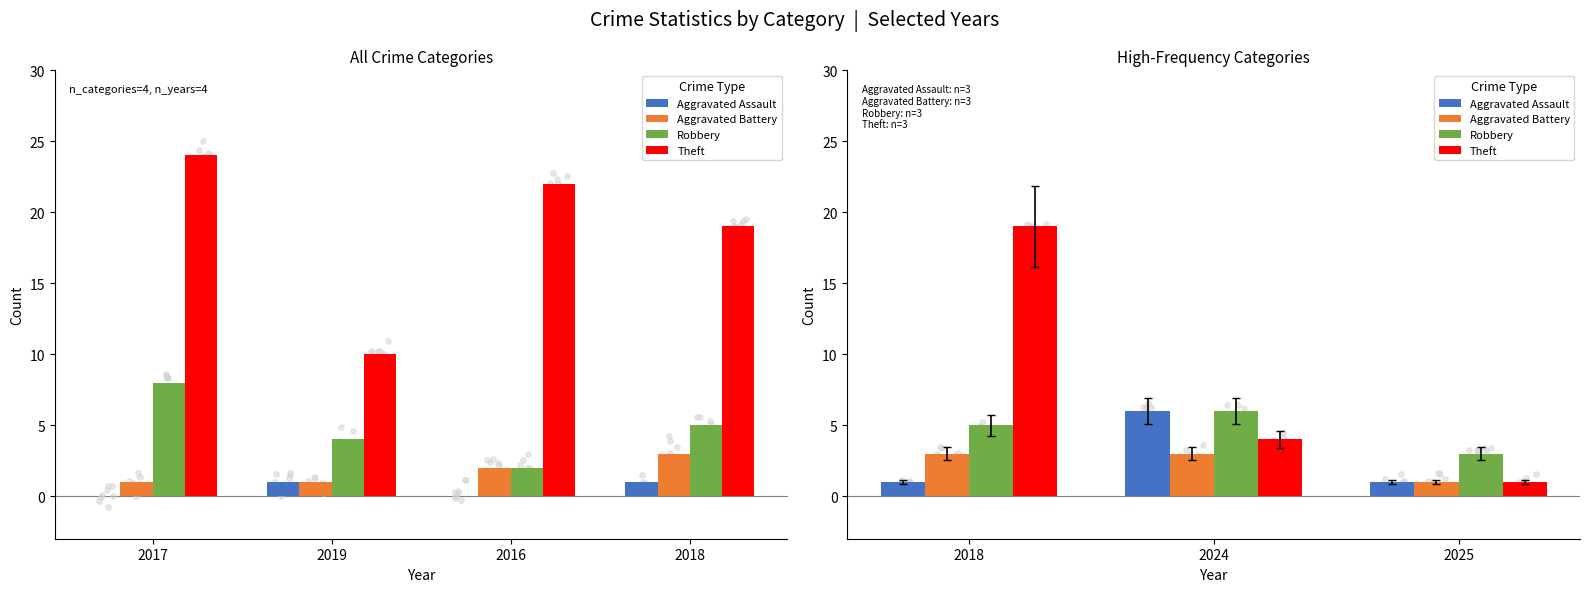

At how many categories does at least one series exceed 15?

1